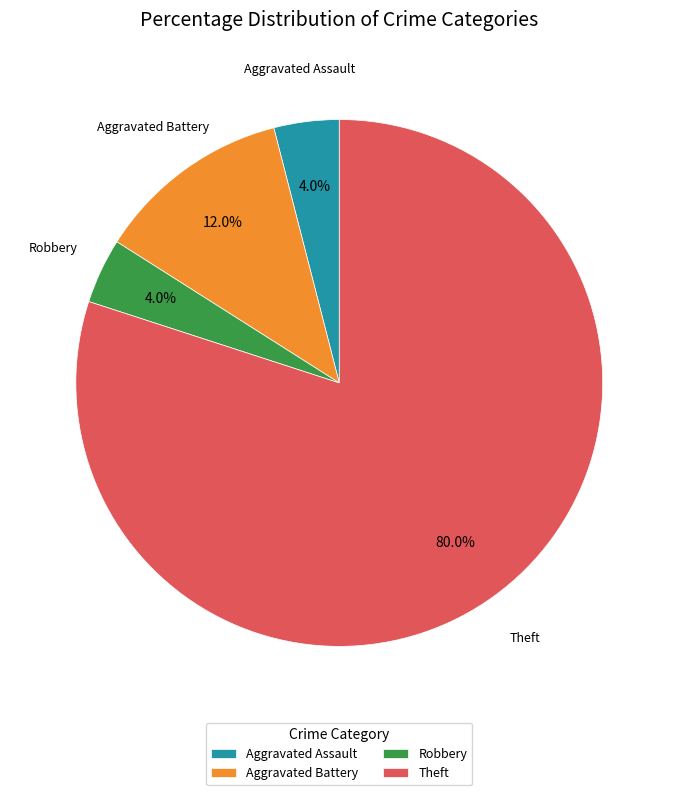

To the nearest percent, what portion does Robbery represent?

4%